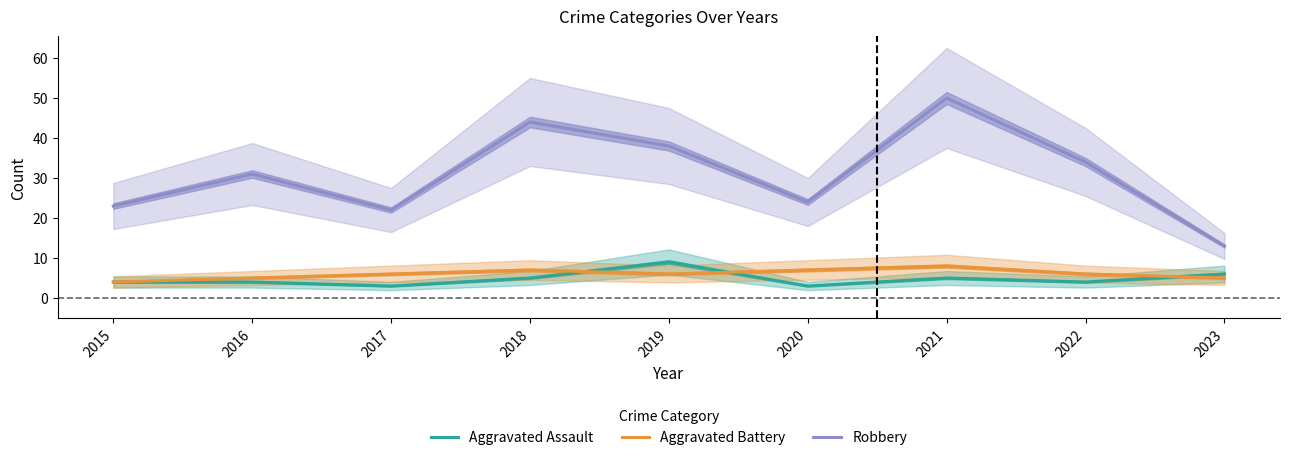

What is the value of the Aggravated Battery point at the 2nd from the left?

5